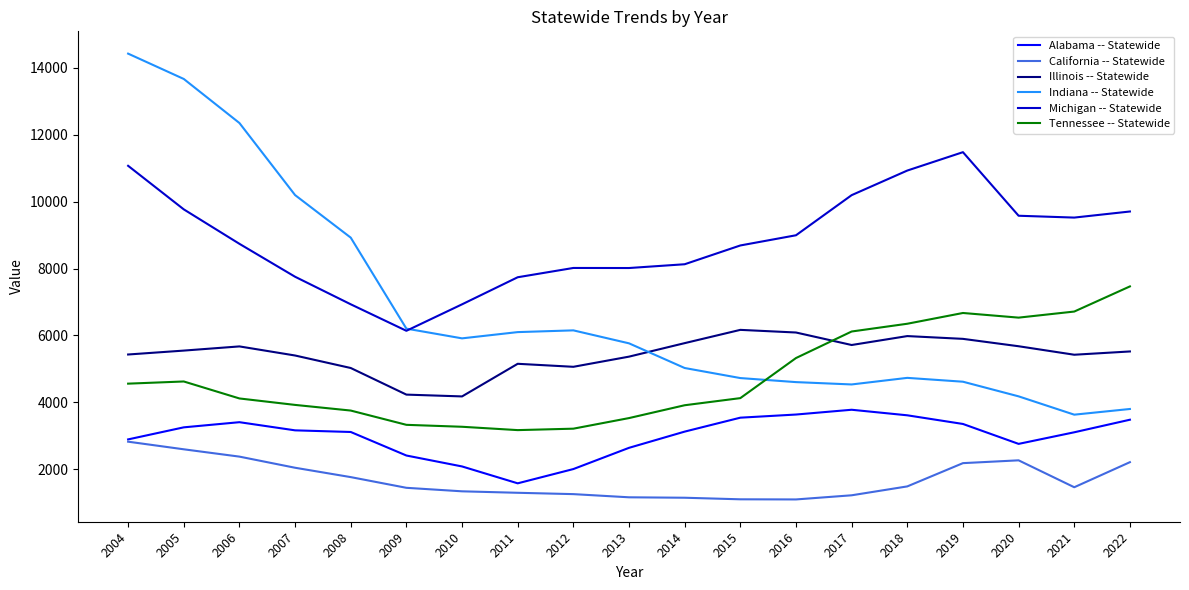

What is the spread (max minus min) of values at 2019?

9303